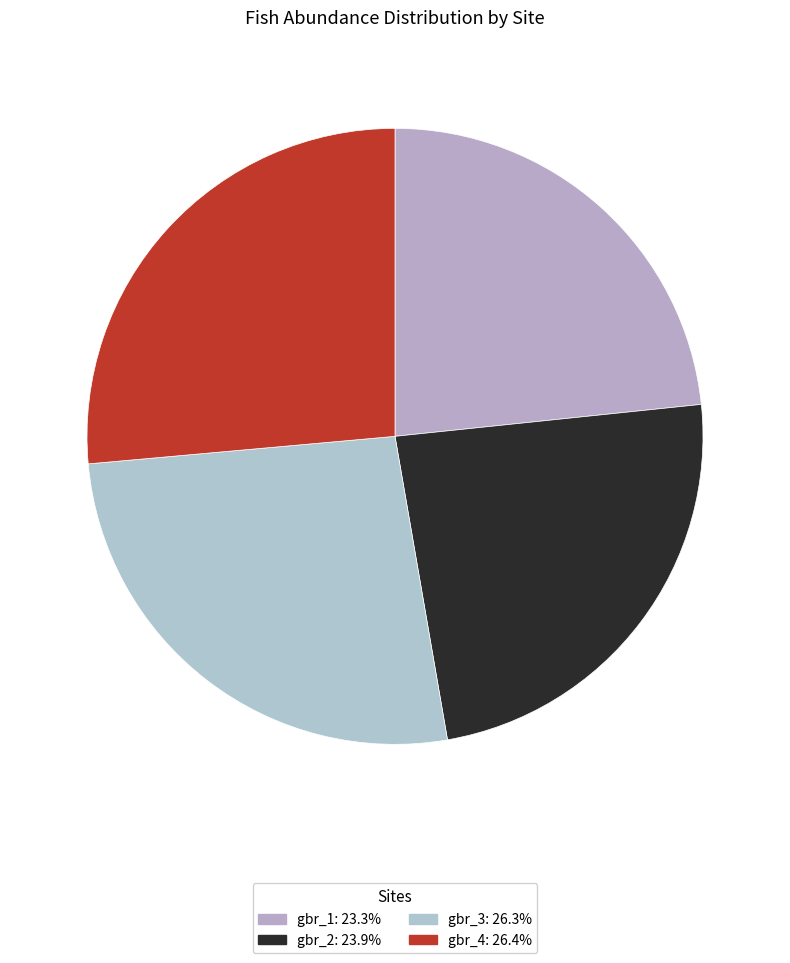

What percentage is the gbr_4 slice, to the nearest percent?

26%